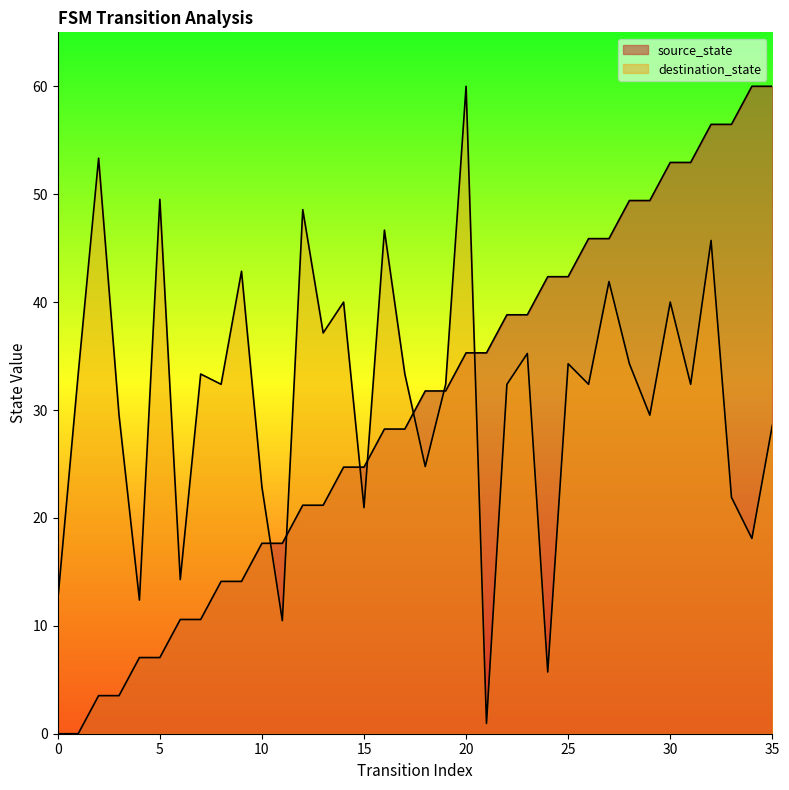

What is the approximate value at 7?

10.6